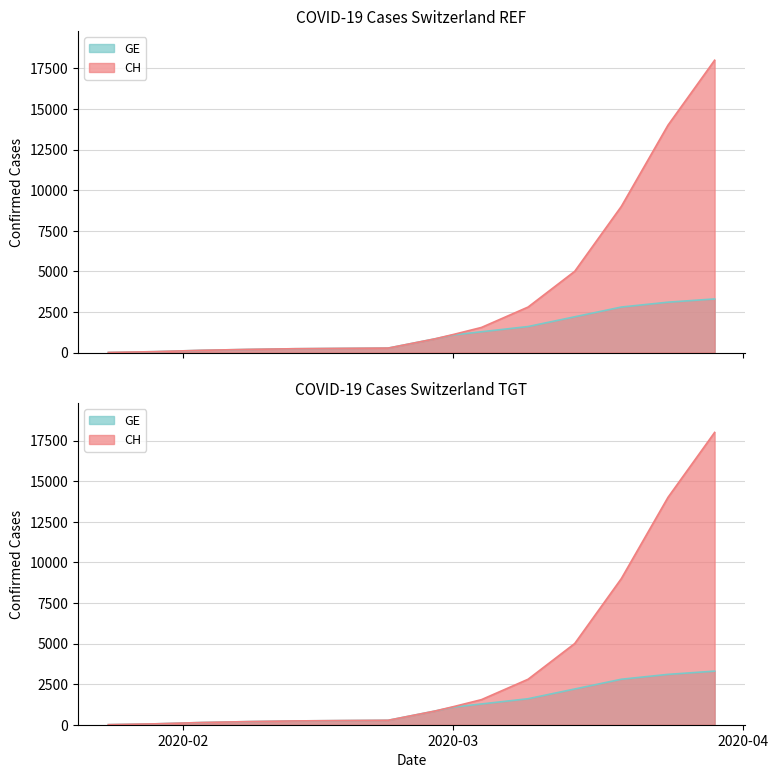

Rank the series by their maximum value, from lowest to highest.

GE, CH